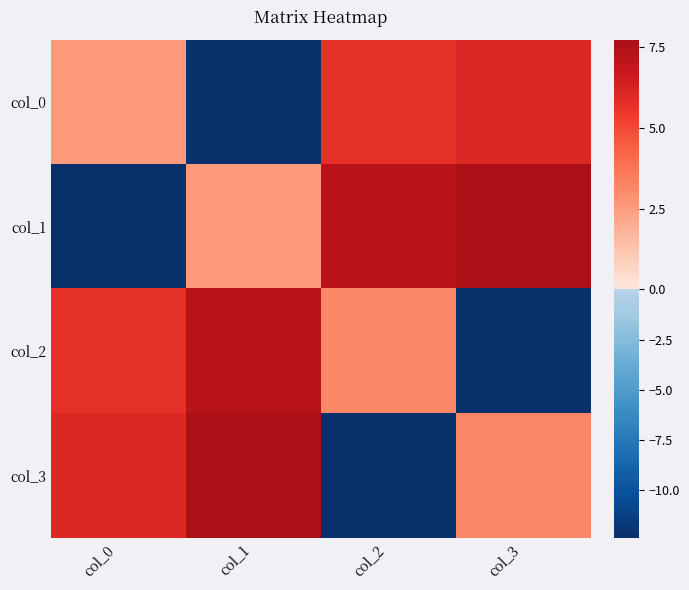

What is the total value across all series at col_3?

4.6